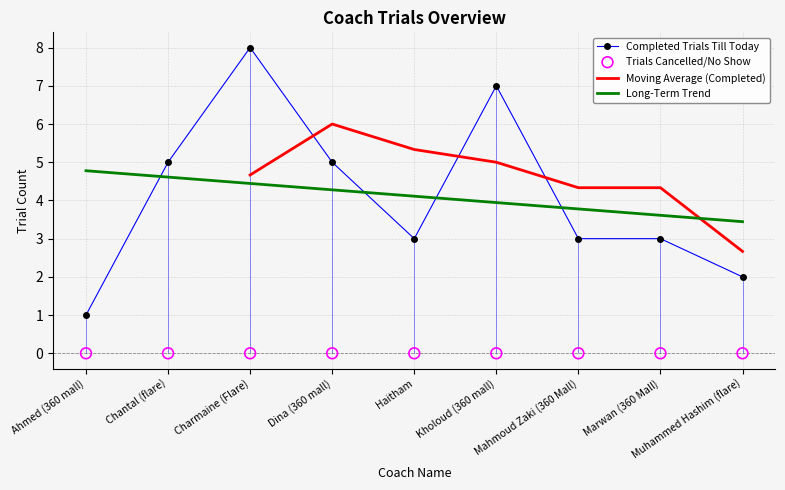

Which has a higher value, Charmaine (Flare) or Dina (360 mall)?

Charmaine (Flare)